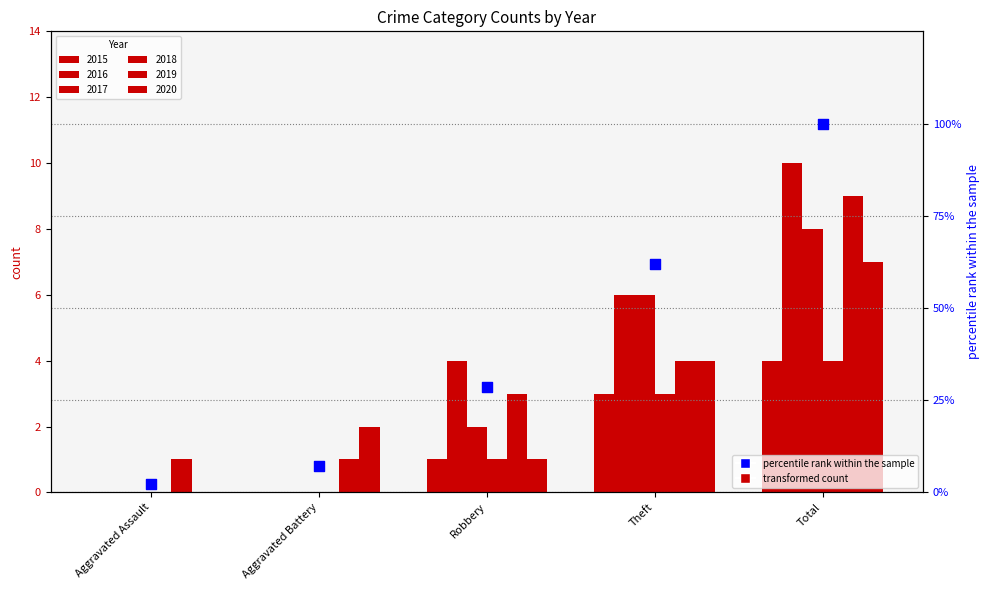

What is the ratio of the value at Aggravated Battery to the value at Total?

0.1